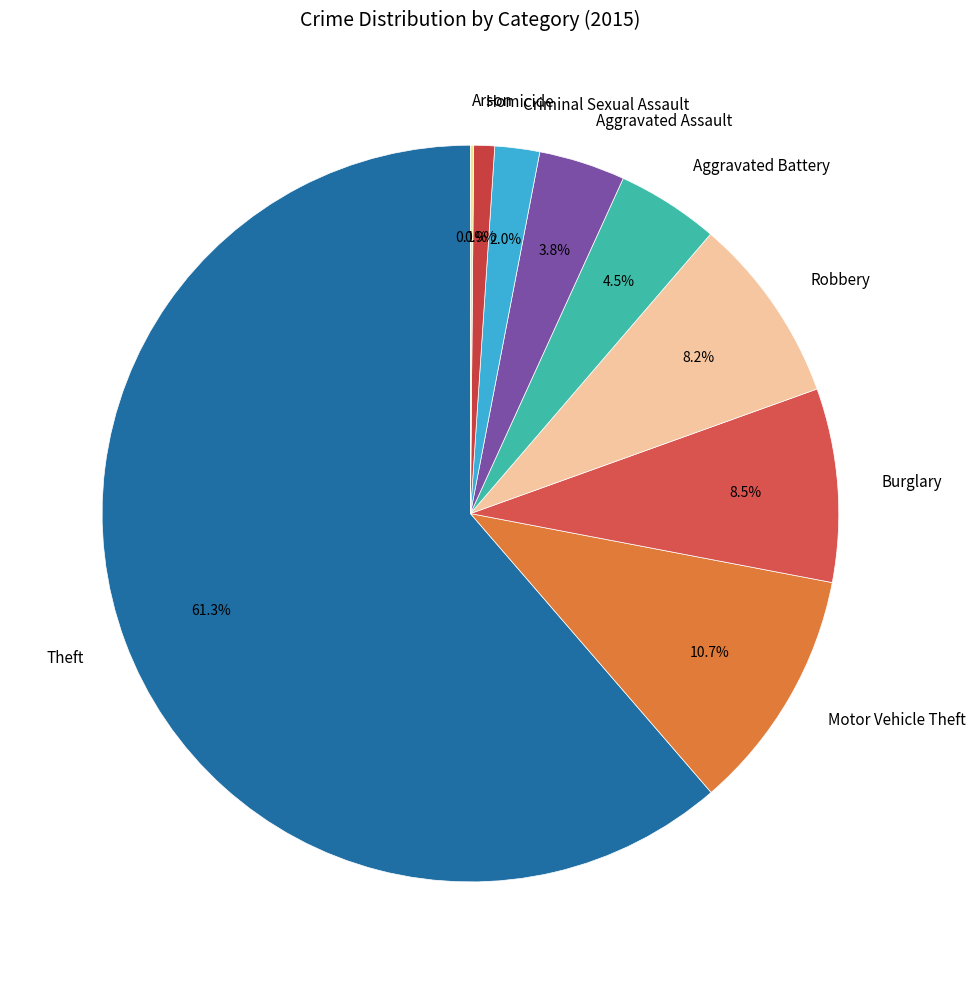

What percentage do Robbery and Burglary together represent?

16.7%